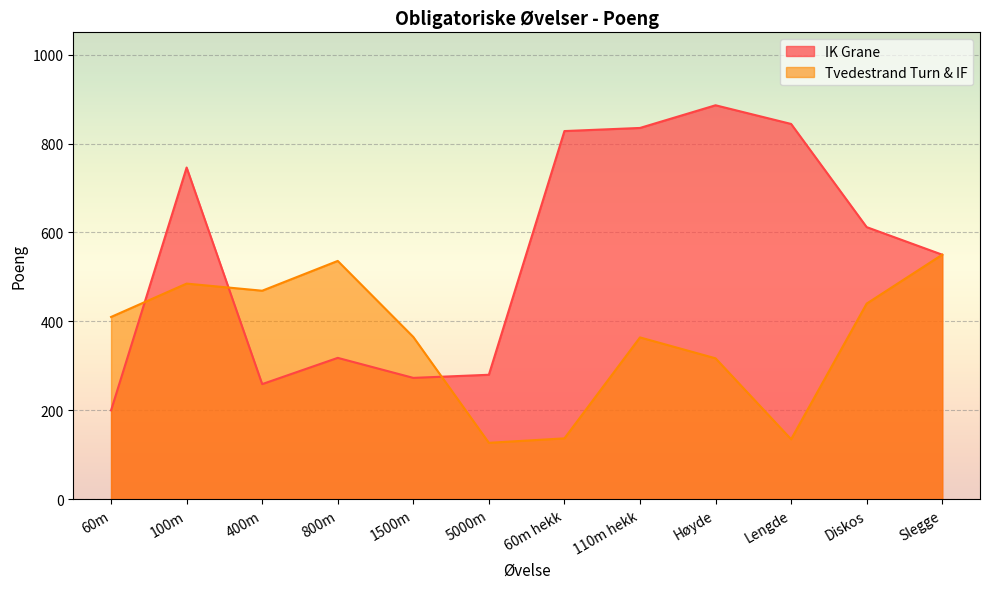

What is the minimum value for IK Grane?

200